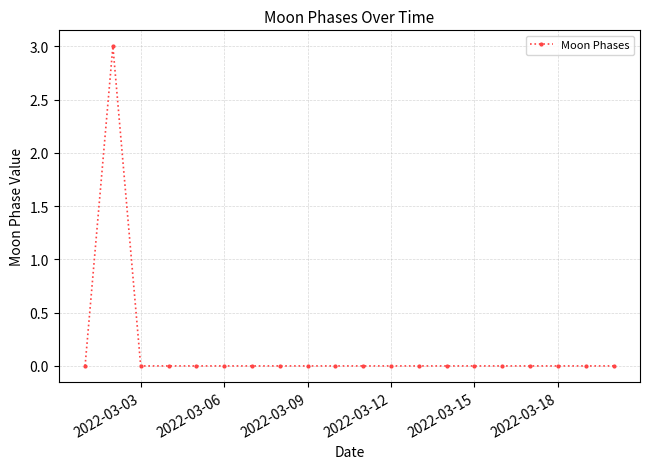

What is the difference between the maximum and minimum values?

3